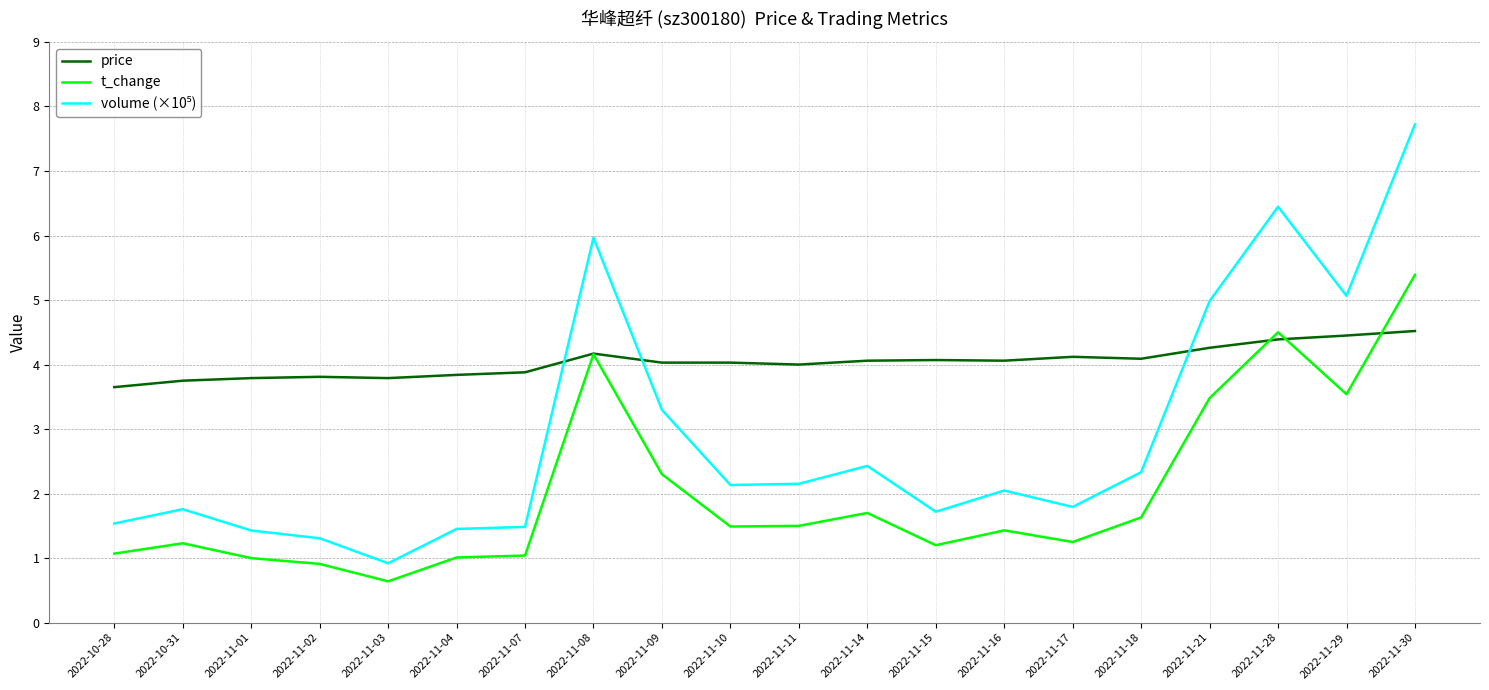

What is the spread (max minus min) of values at 2022-11-30?

3.2